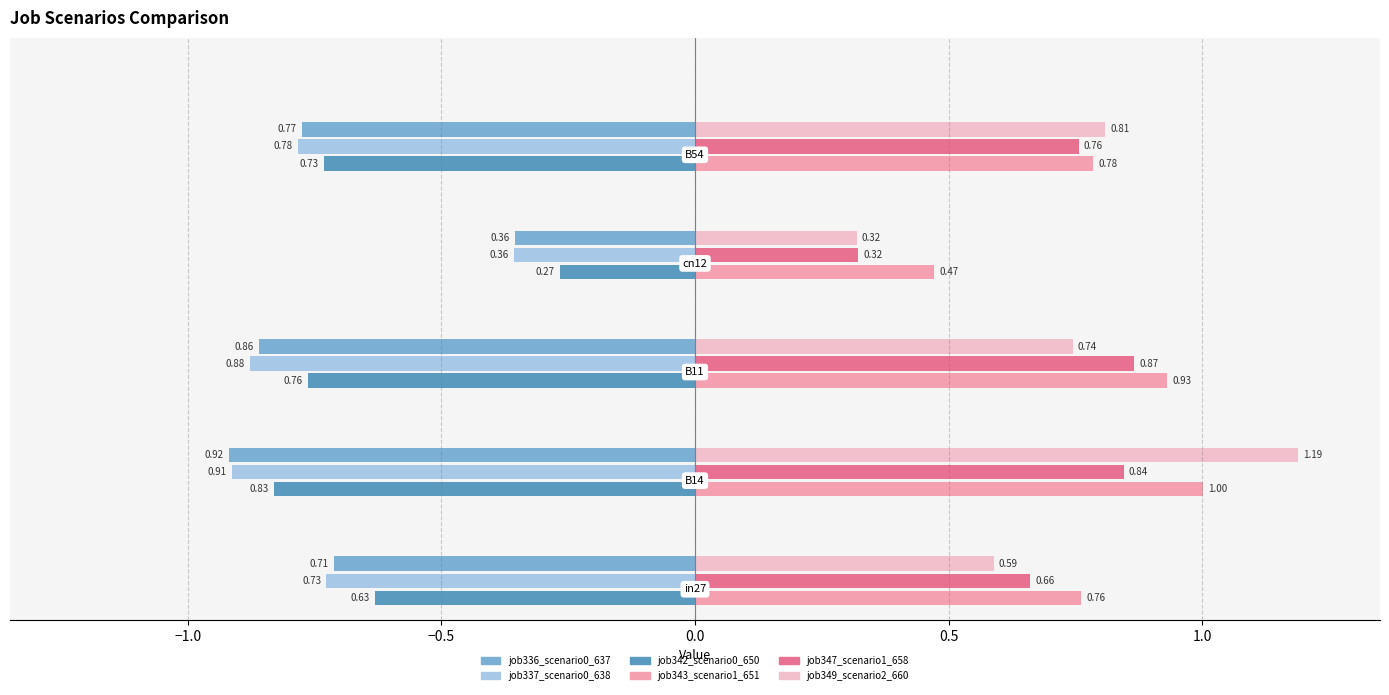

The value of job336_scenario0_637 at cn12 is 0.4. True or false?

True